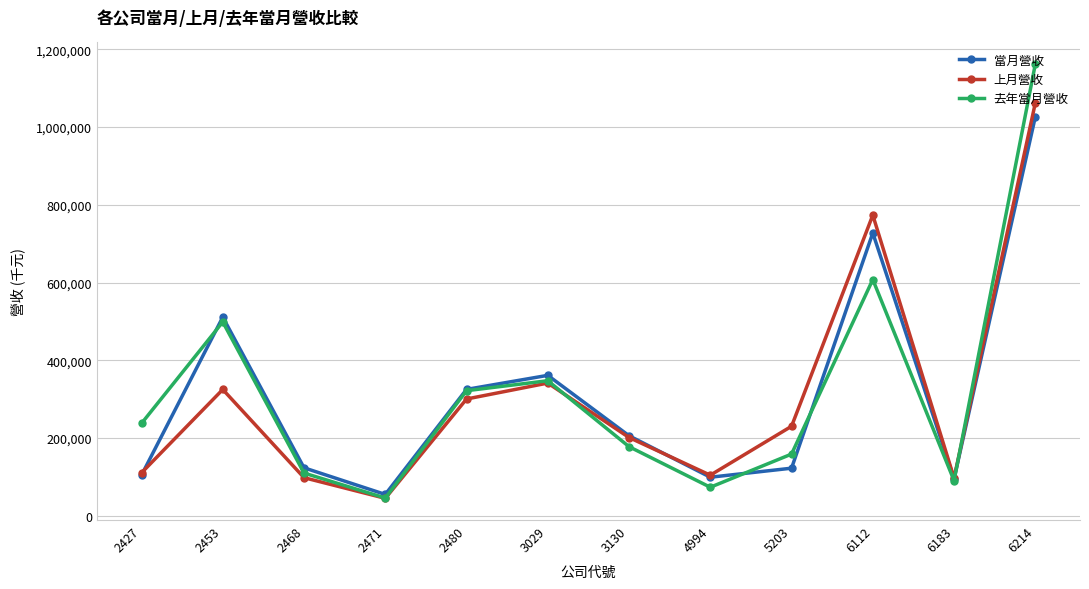

What are all the series names shown in the legend?

當月營收, 上月營收, 去年當月營收